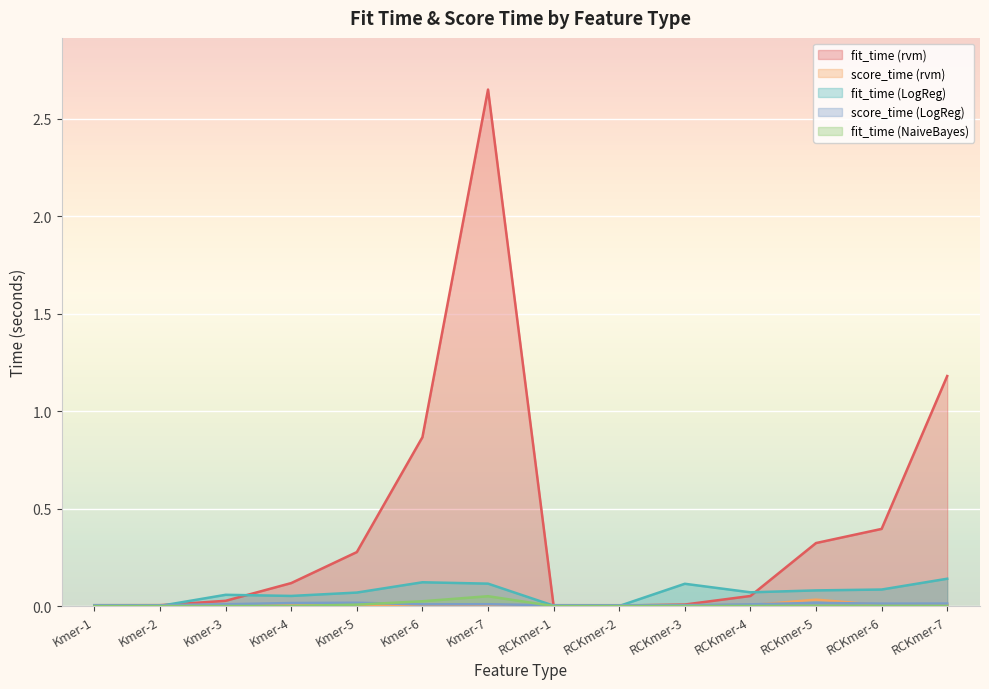

Count the number of categories in the chart.

14